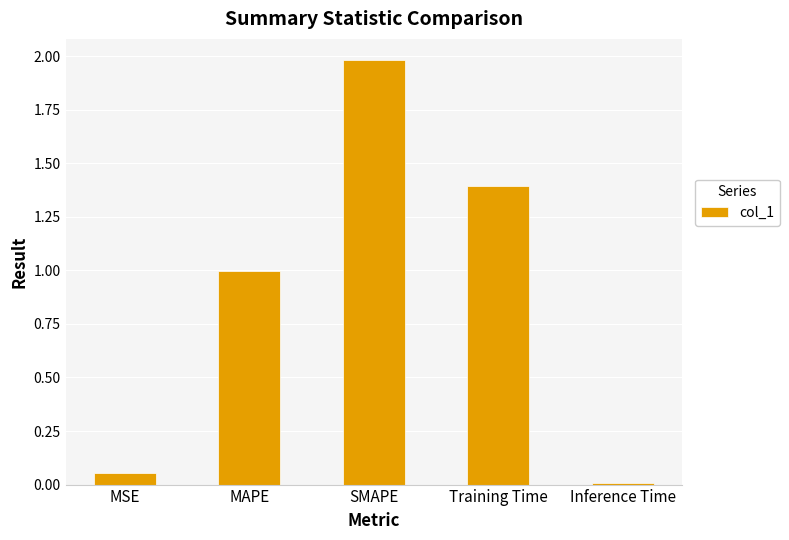

What position from the right is Inference Time?

1